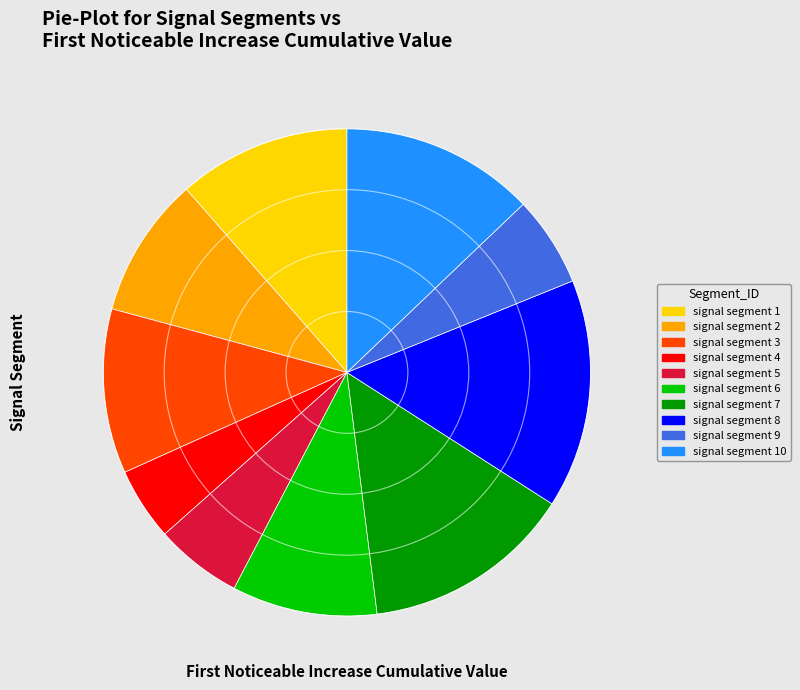

Is there any slice that represents more than half of the pie?

No